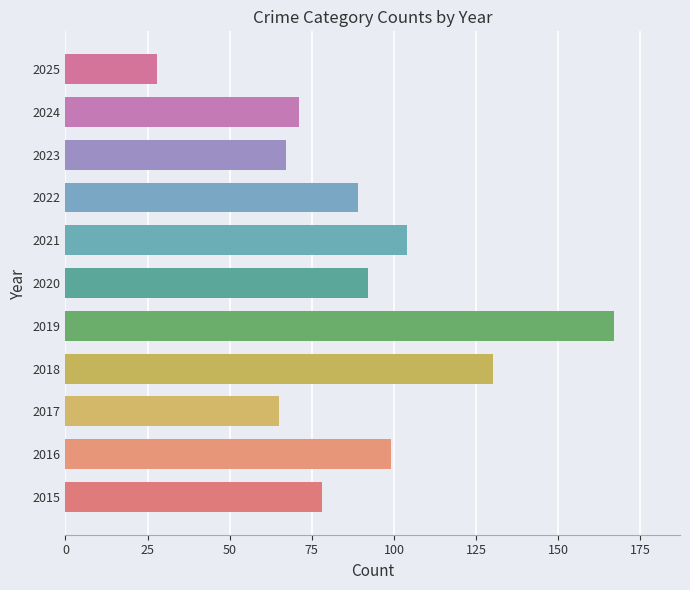

Reading bottom to top, extract all data points from this chart.

78	99	65	130	167	92	104	89	67	71	28